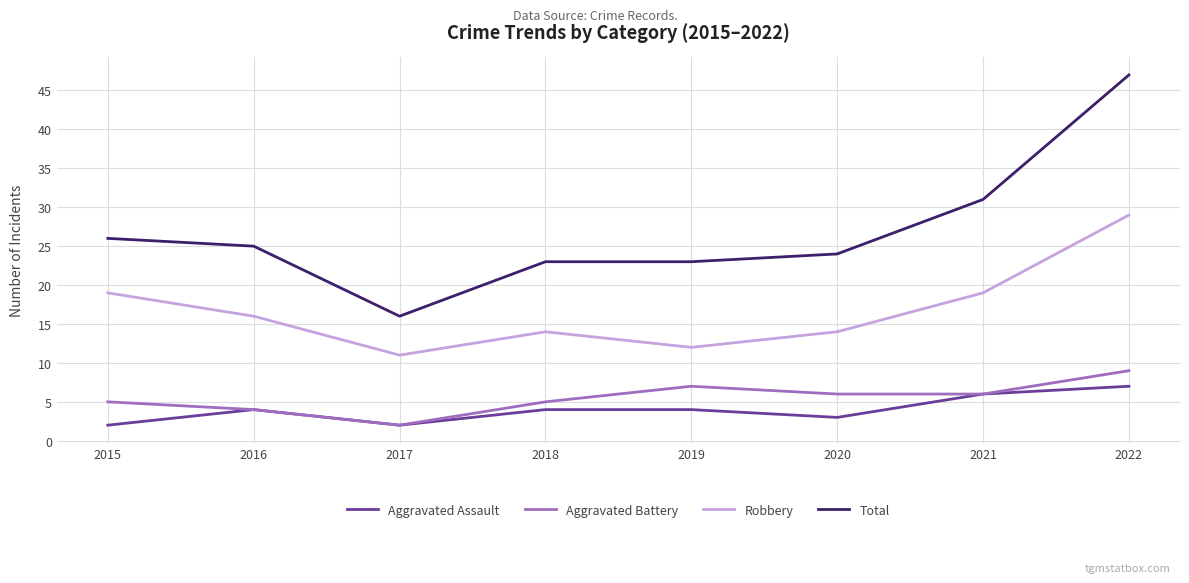

How many values in the Total series are below 25?

4